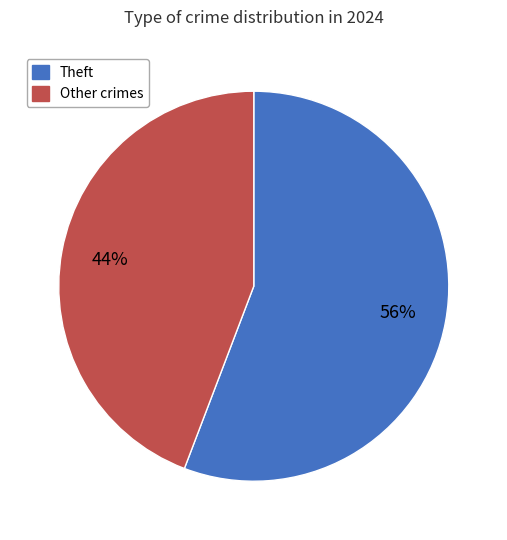

How many slices are in this pie chart?

2